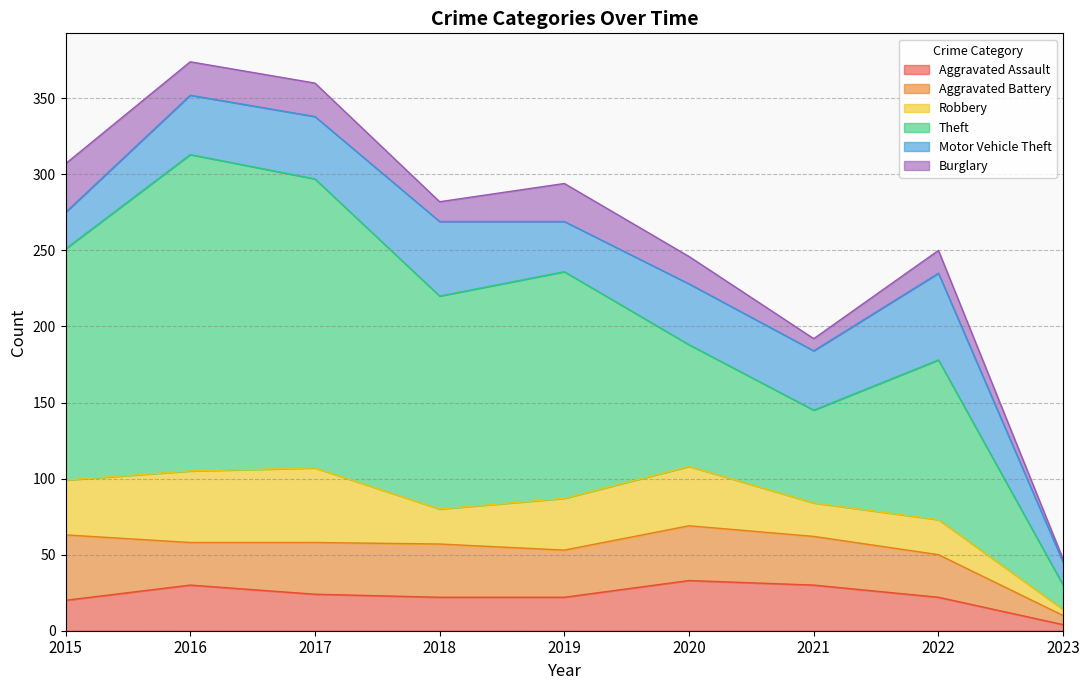

Which series has the largest range (max minus min)?

Theft